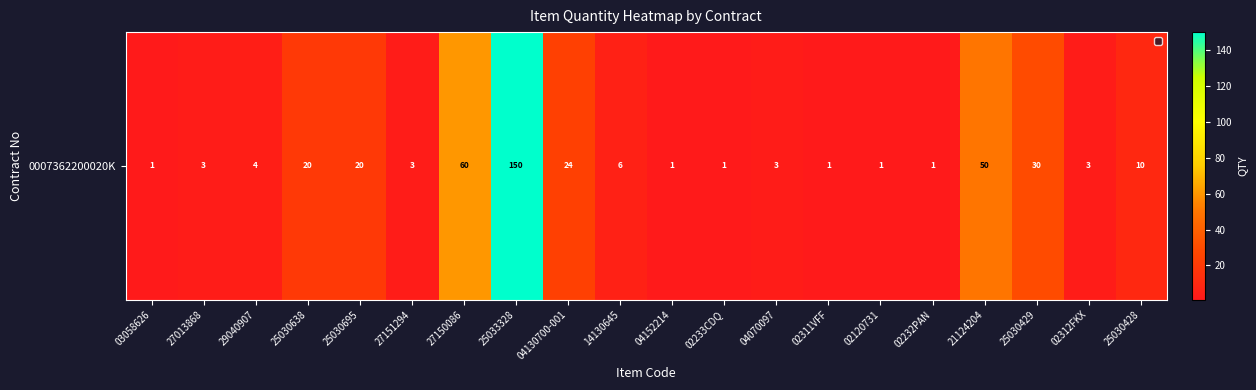

Rank the categories by value from highest to lowest.

25033328, 27150086, 21124204, 25030429, 04130700-001, 25030638, 25030695, 25030428, 14130645, 29040907, 27013868, 27151294, 04070097, 02312FKX, 03058626, 04152214, 02233CDQ, 02311VFF, 02120731, 02232PAN